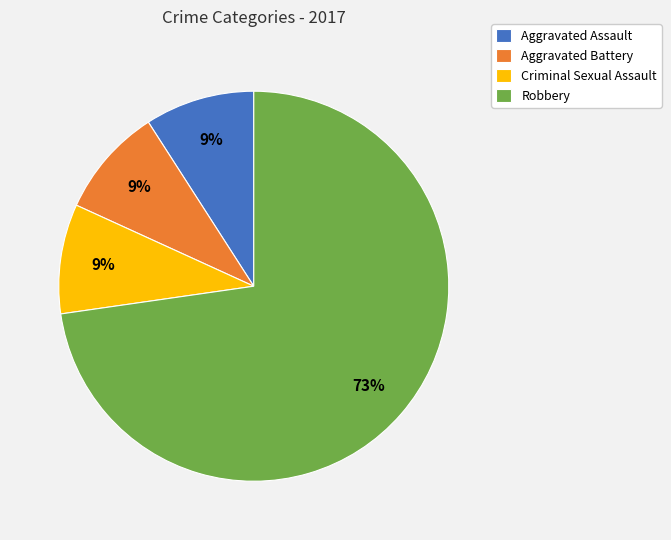

Does any single category account for the majority?

Yes